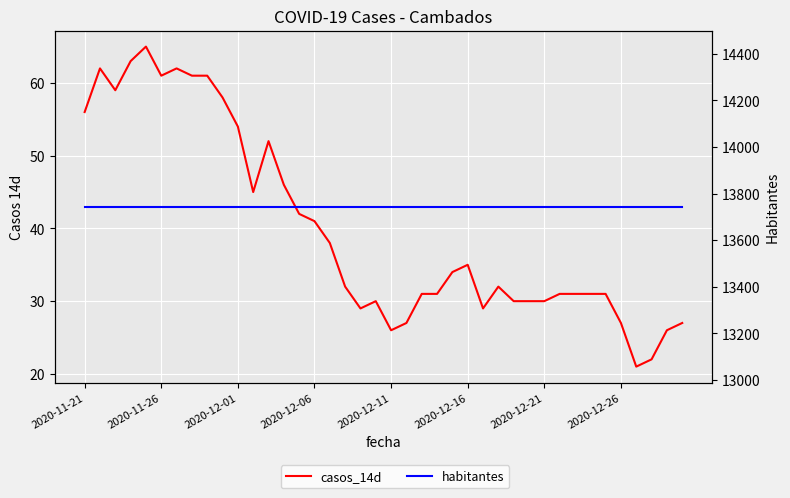

How many lines are shown in the chart?

2